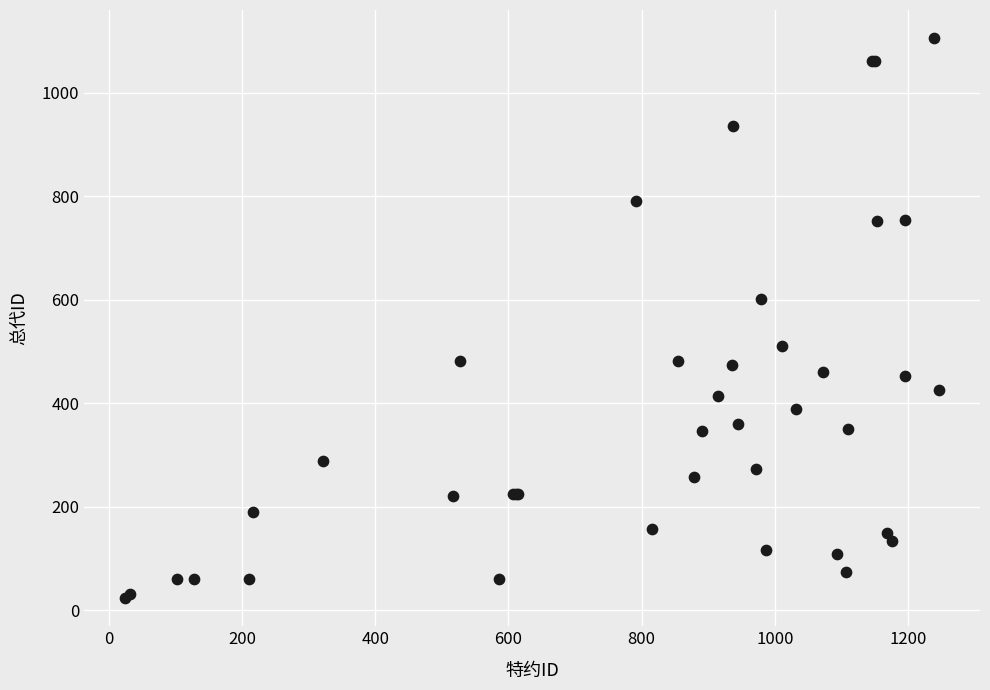

What Y value in the scatter plot is closest to 564?

602